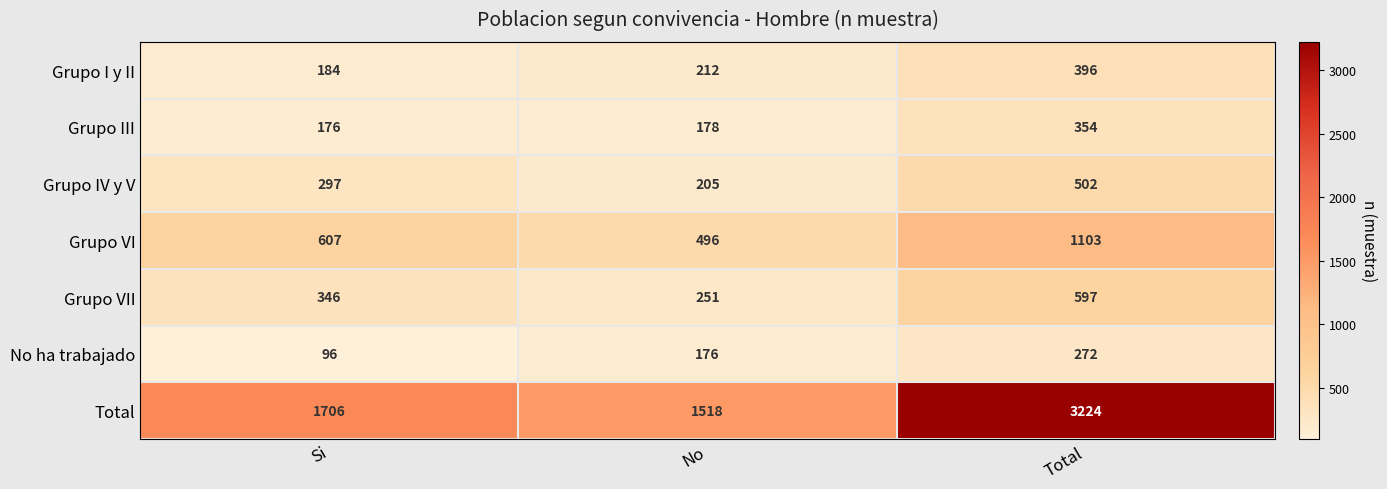

The value of Grupo IV y V at Si is 399. True or false?

False